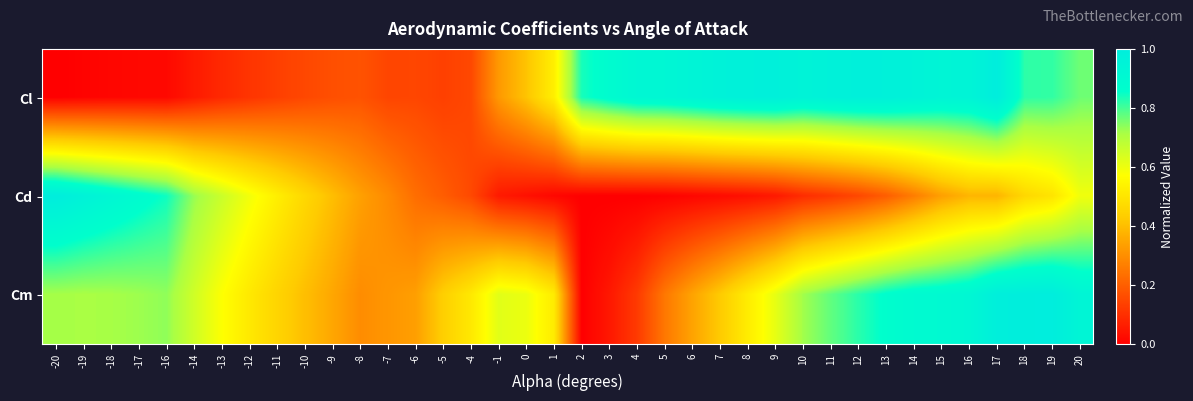

At -4, list the series in order from smallest to largest.

Cl, Cd, Cm